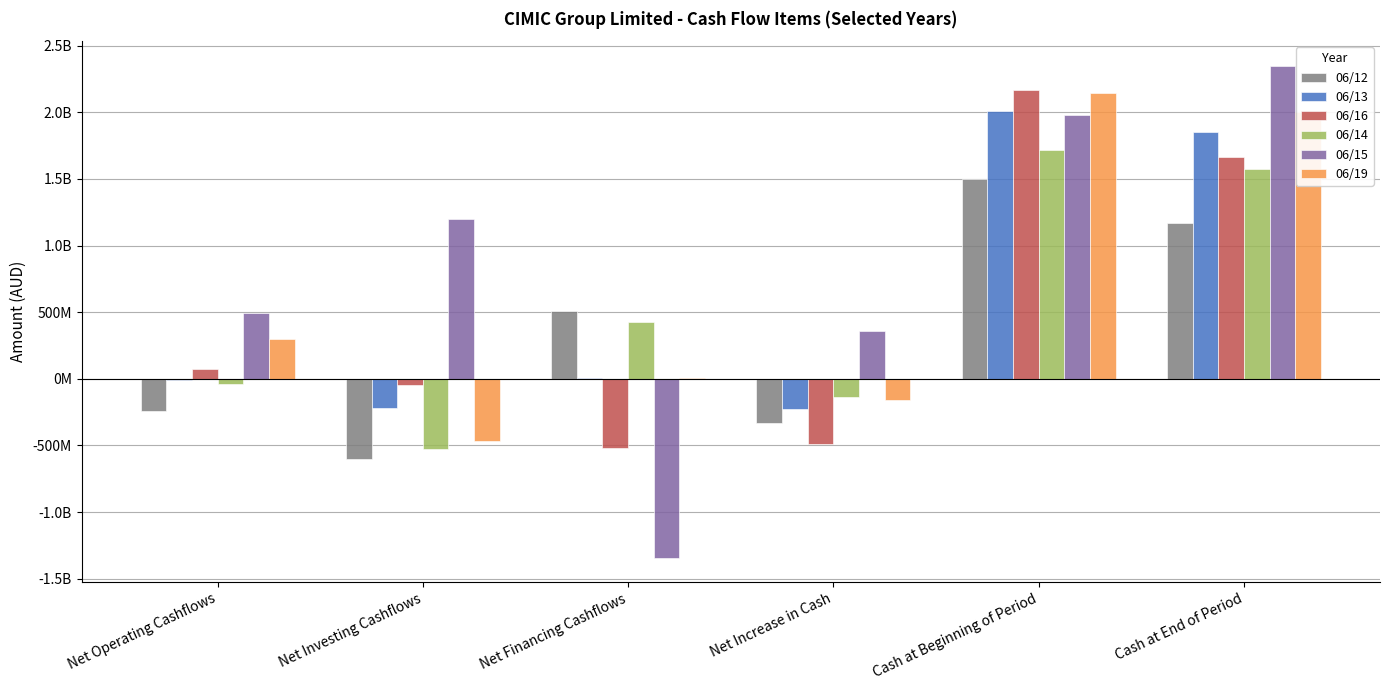

Rank the series by their maximum value, from highest to lowest.

06/15, 06/16, 06/19, 06/13, 06/14, 06/12